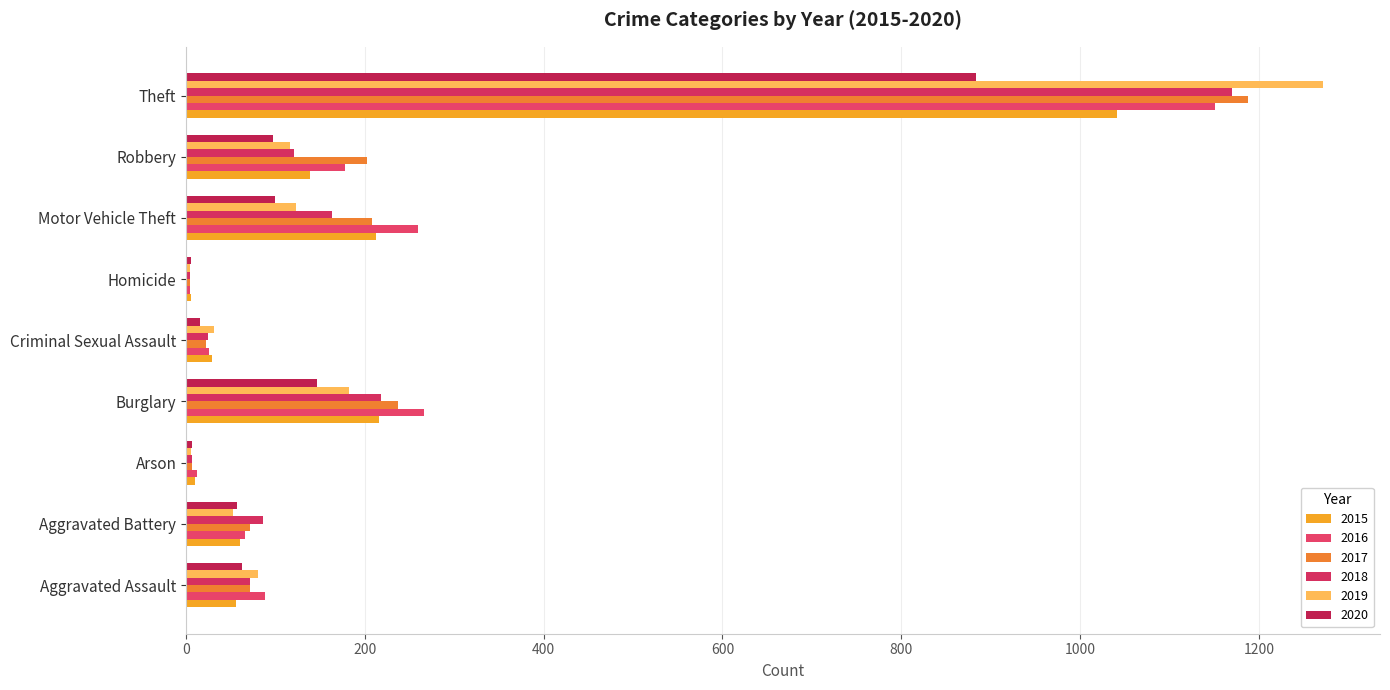

At which category is the sum across all series the highest?

Theft